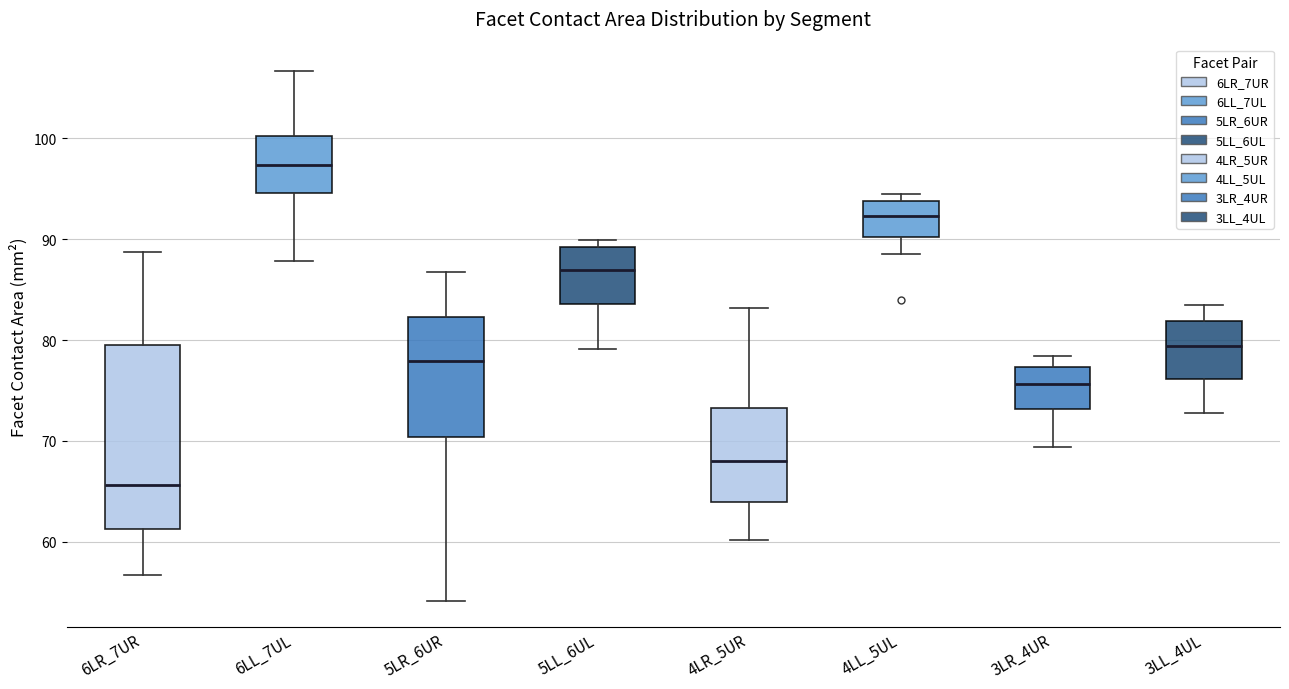

Which box's median line is the lowest?

6LR_7UR